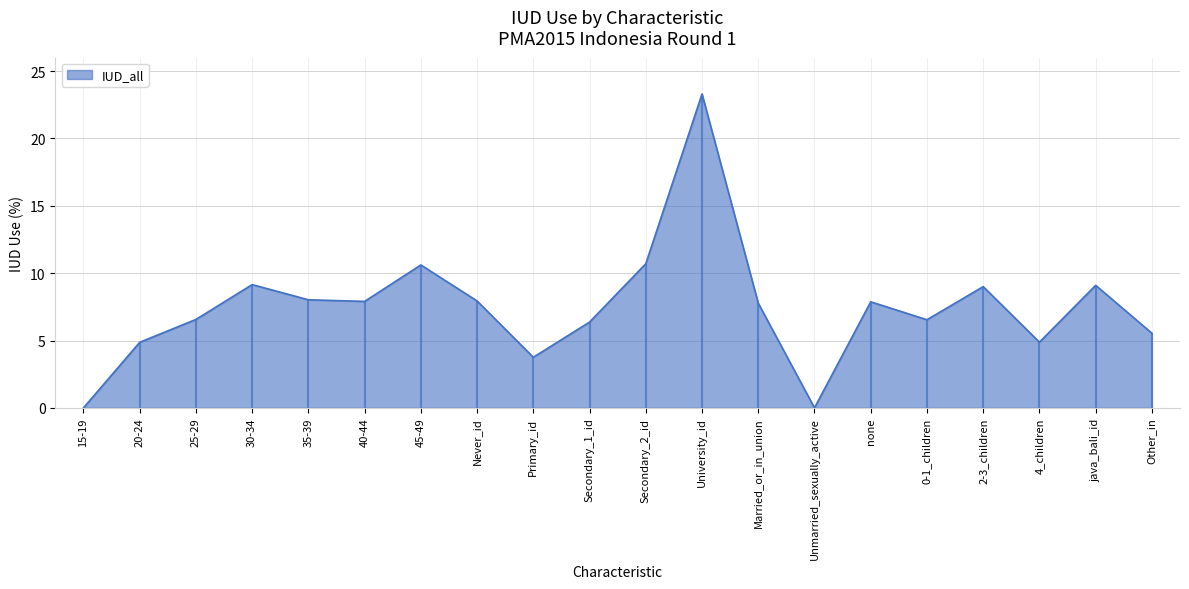

Which label corresponds to the smallest value in the chart?

15-19